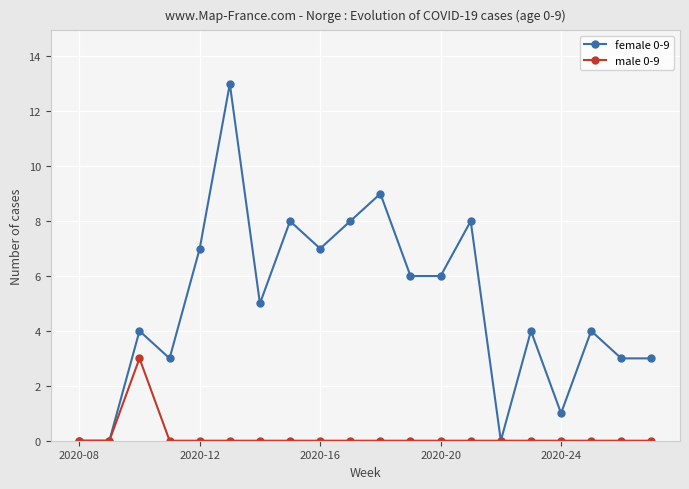

How many data points does each series have?

20